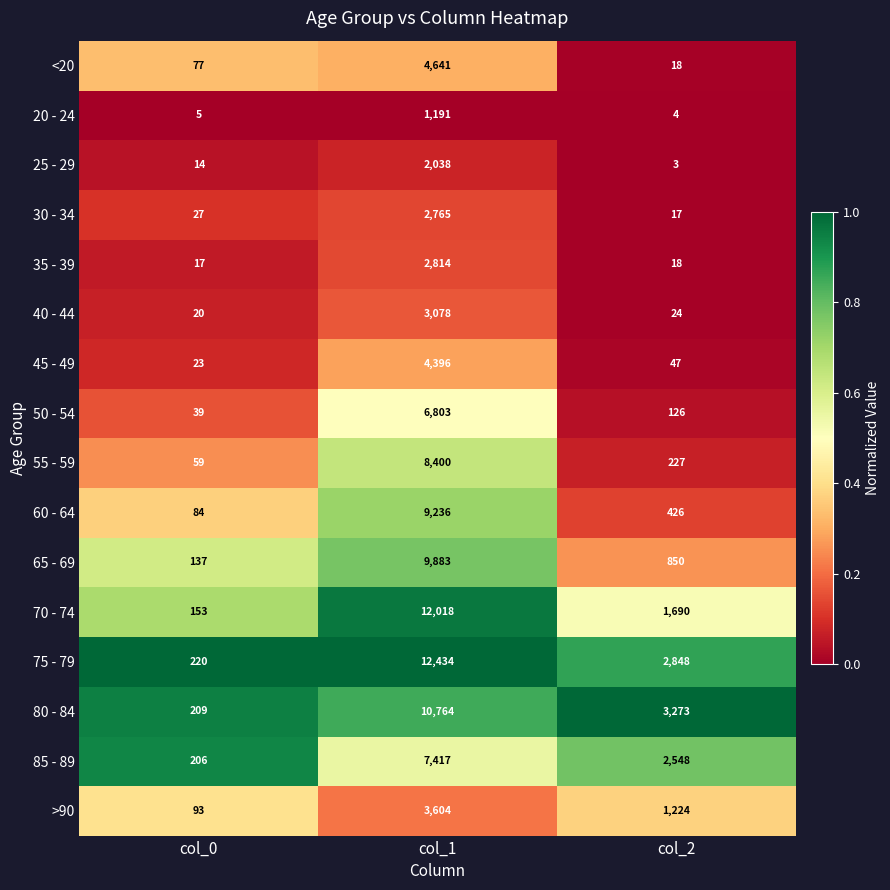

Which series changed the most between col_0 and col_2?

80 - 84